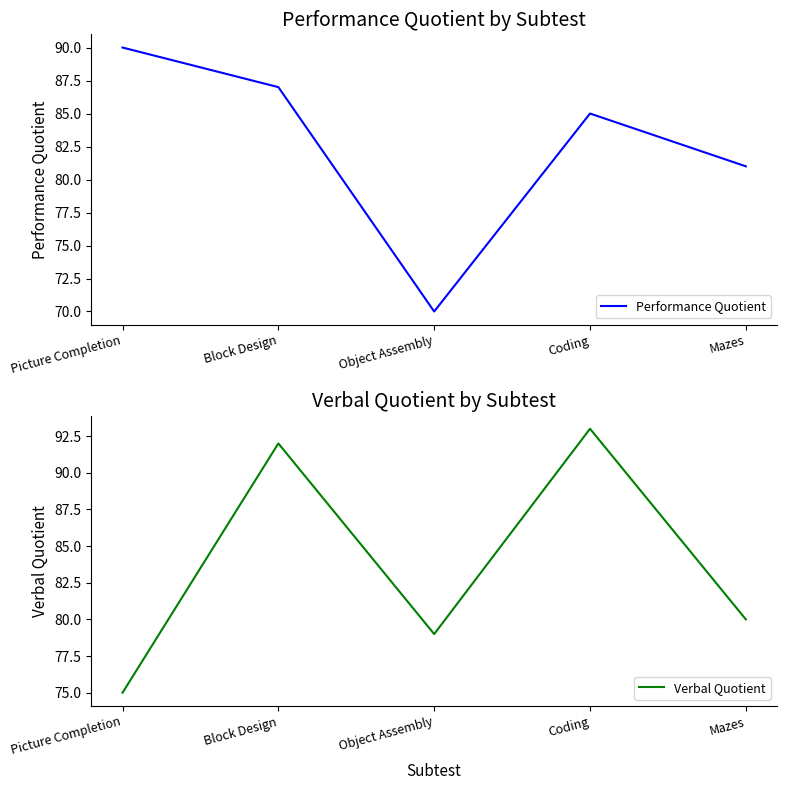

What position from the right is Block Design?

4